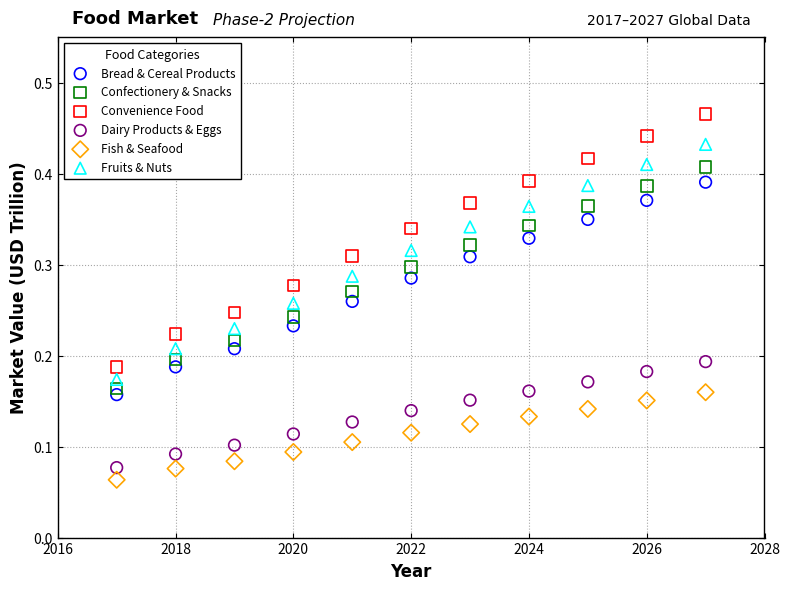

Which series reaches the maximum Y coordinate?

Convenience Food